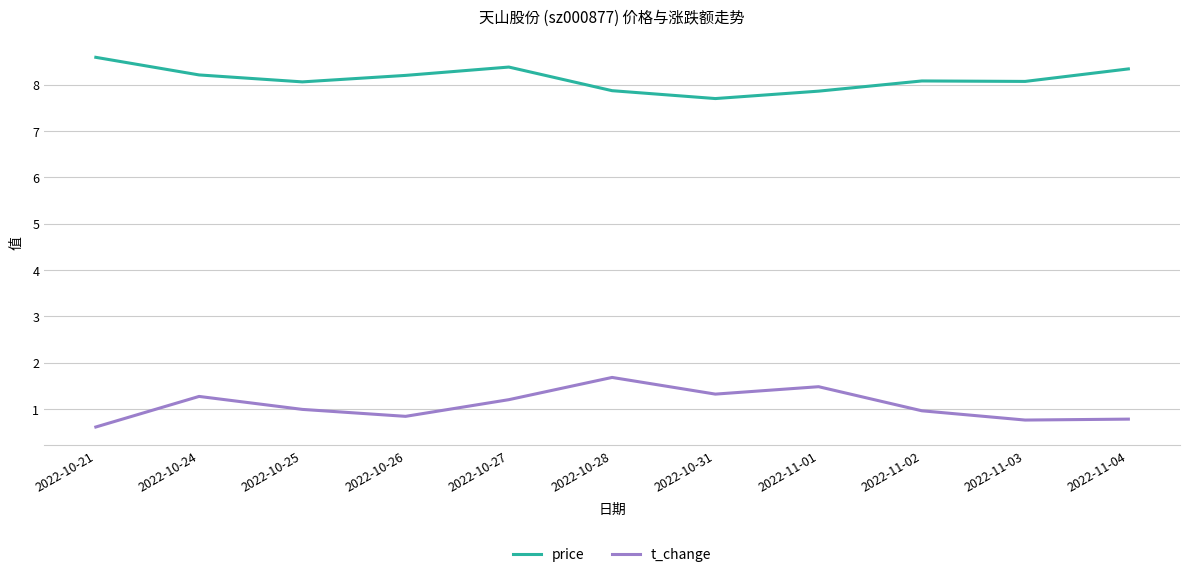

What is the difference between the maximum and minimum values in the price series?

0.9